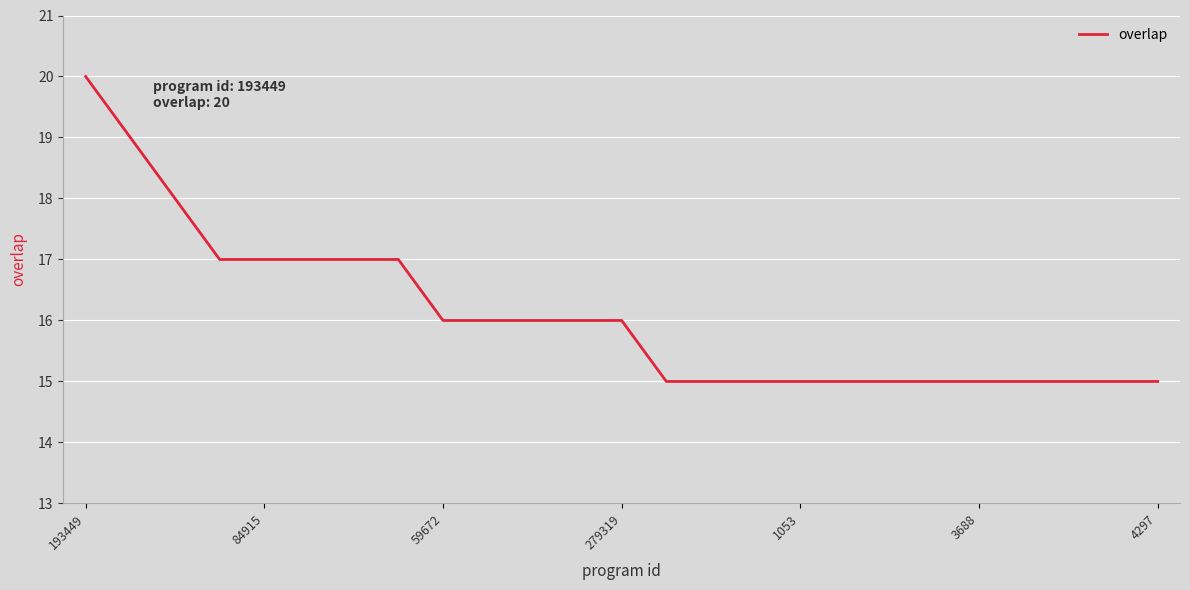

What is the difference between the maximum and minimum values?

5